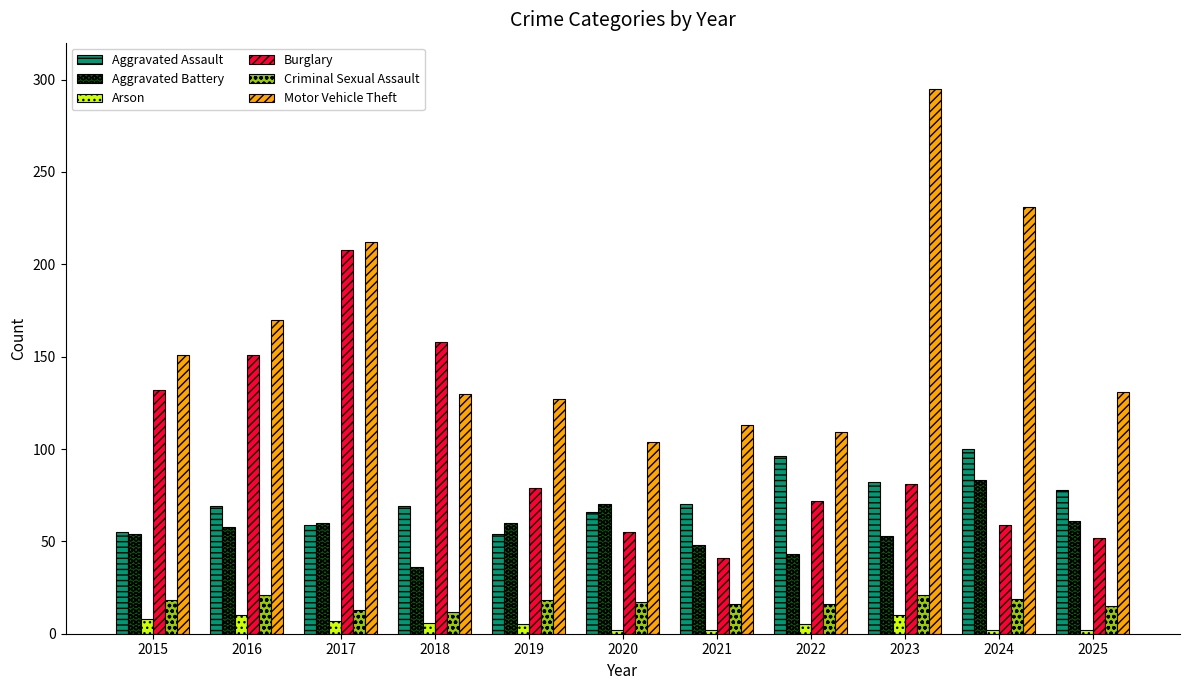

Which series has the widest spread of values?

Motor Vehicle Theft